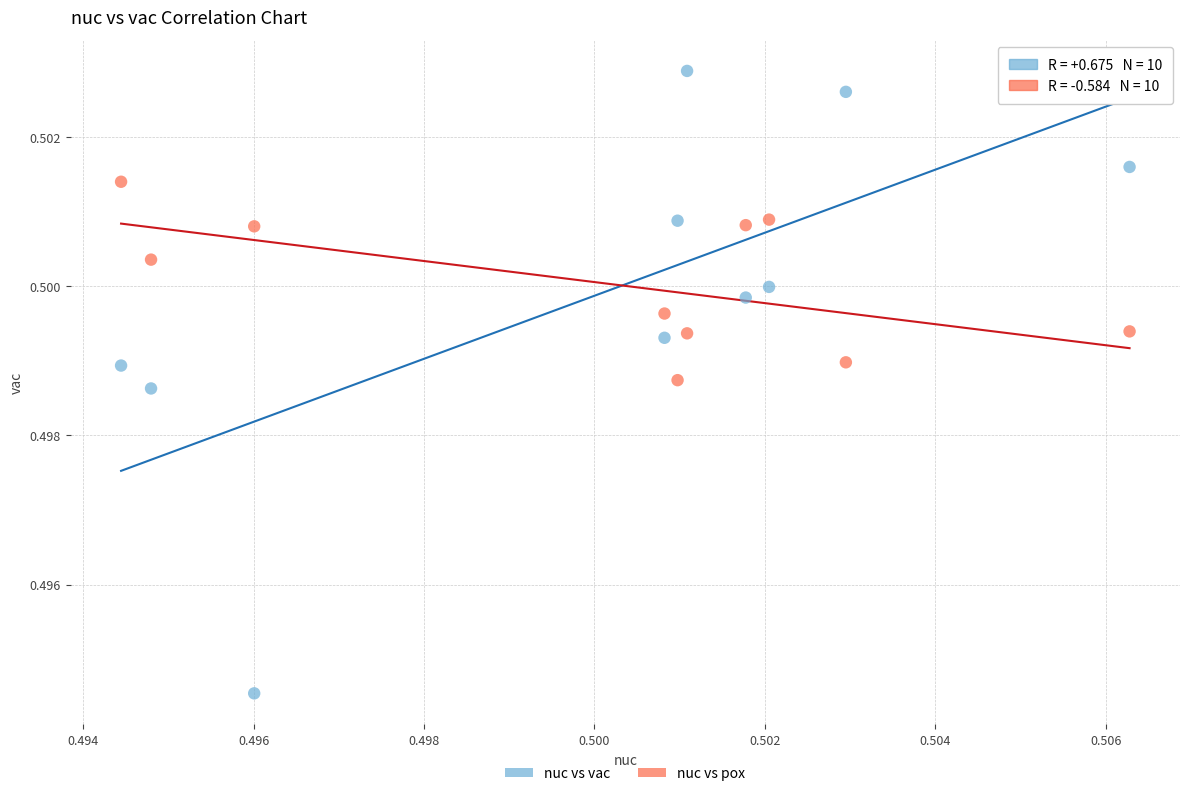

Which series contains the highest Y value?

nuc vs vac